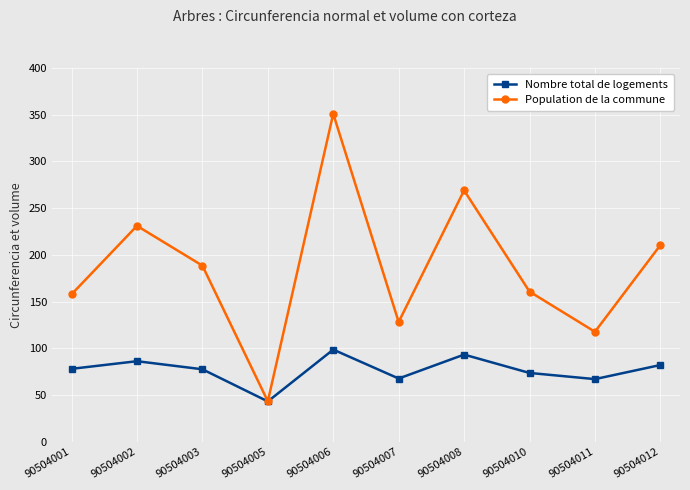

What is the maximum value for Nombre total de logements?

98.7